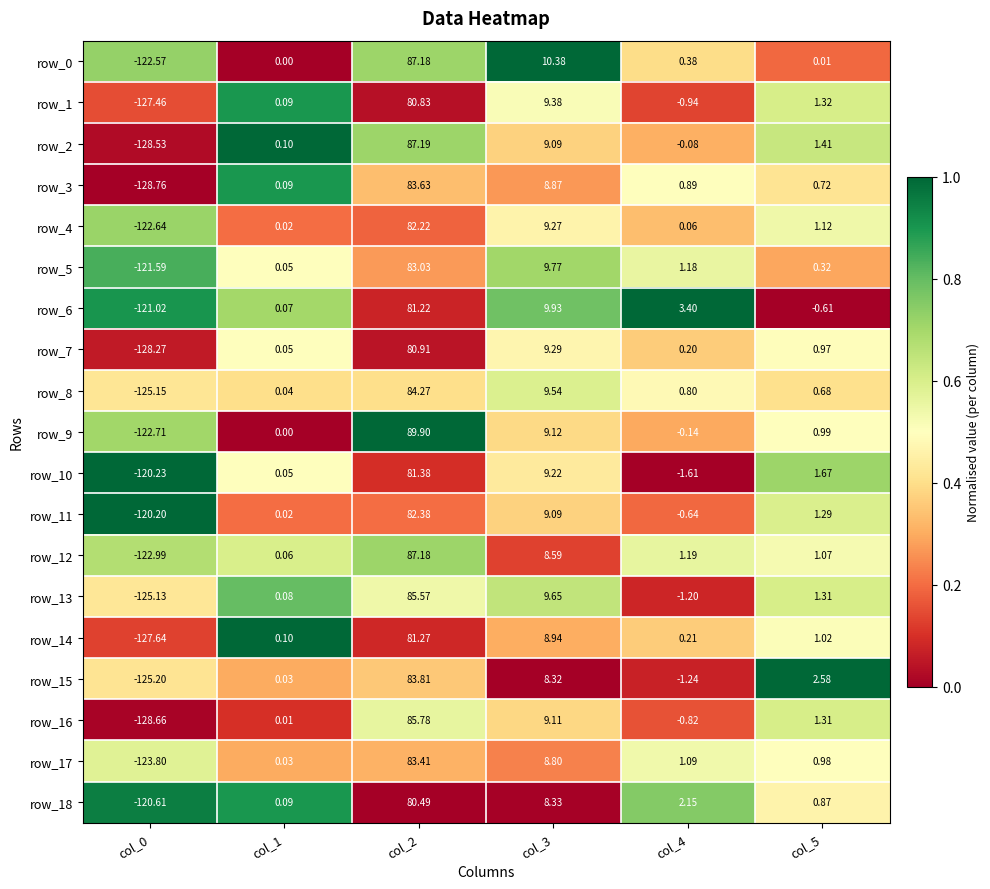

Is the value of row_12 at col_1 greater than the value of row_1 at col_4?

Yes